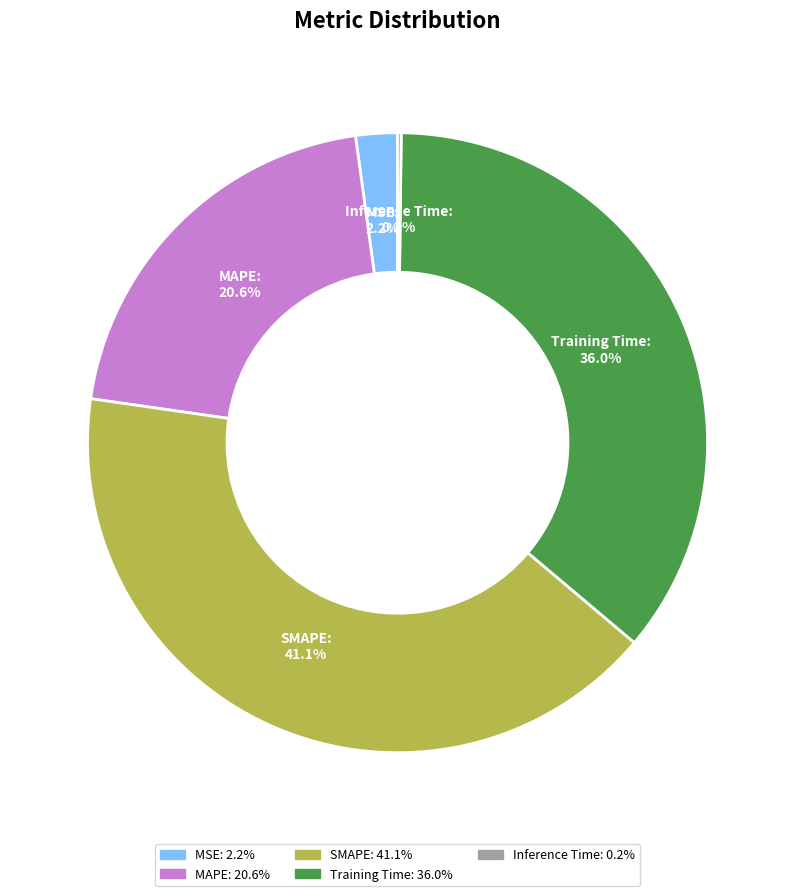

True or false: MAPE accounts for 21% of the total.

True